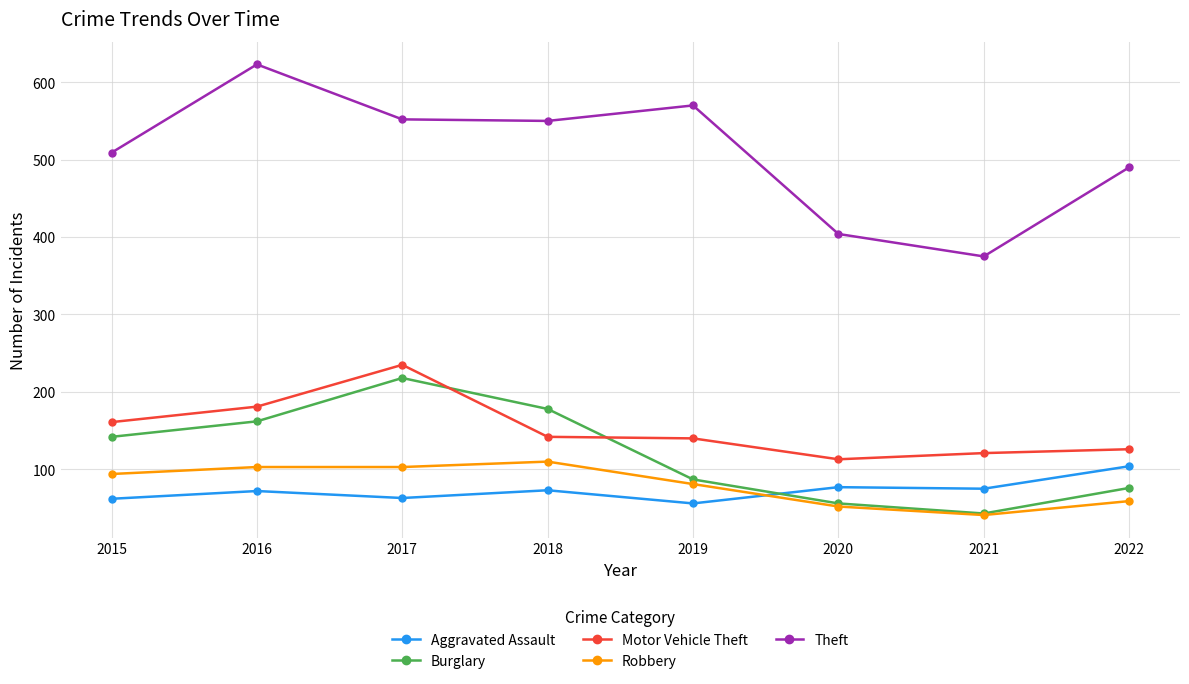

What are all the series names shown in the legend?

Aggravated Assault, Burglary, Motor Vehicle Theft, Robbery, Theft